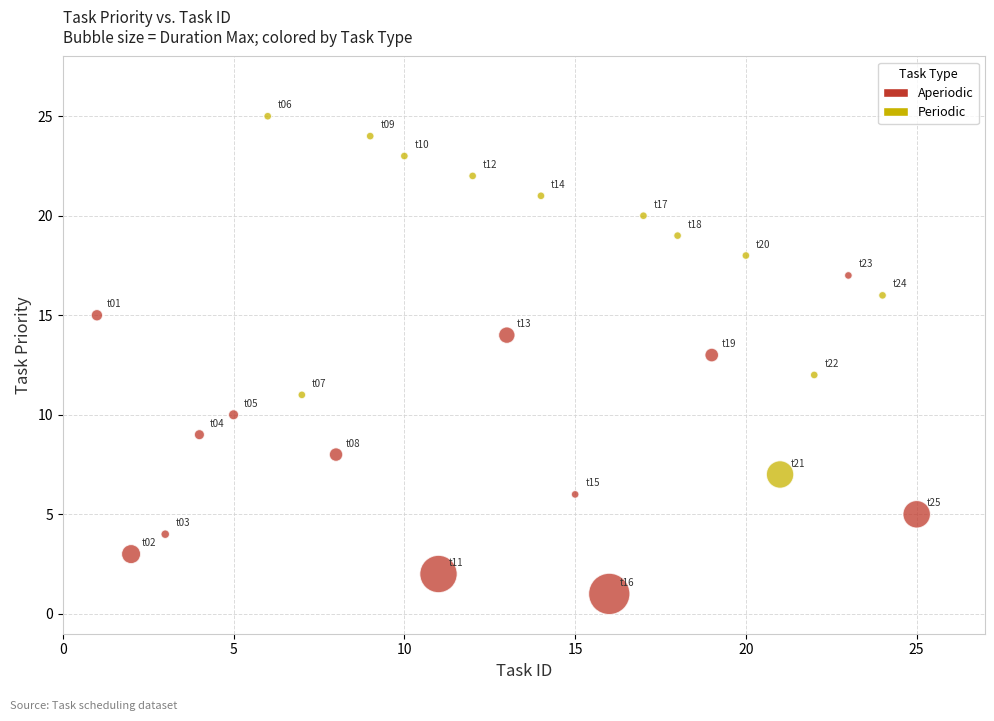

Which series contains the highest Y value?

Periodic